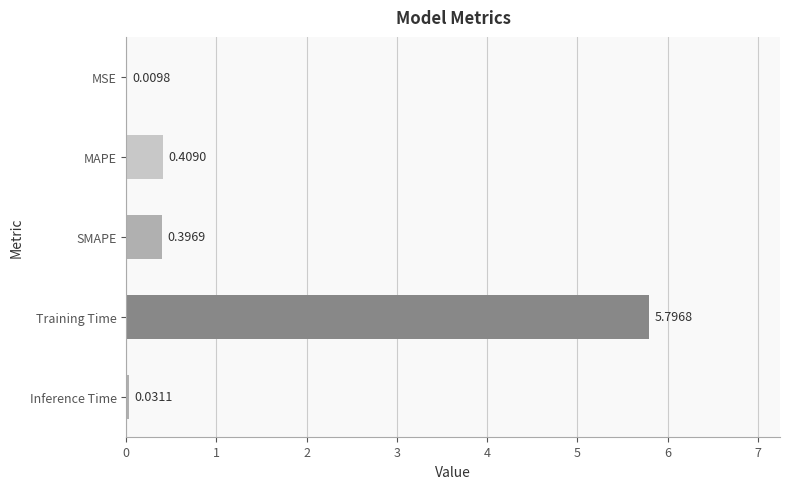

How many data points does each series have?

5